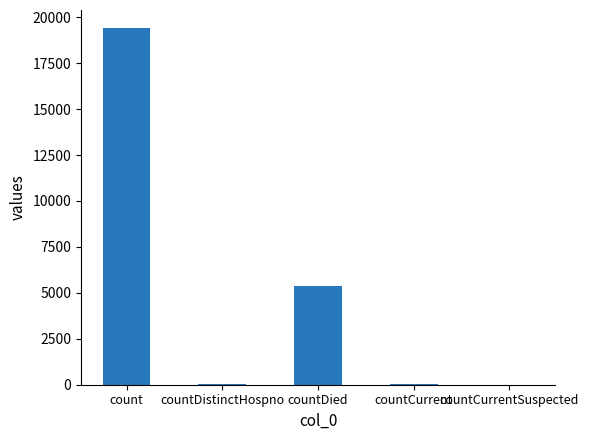

Are the bars grouped side by side (vs. stacked)?

No